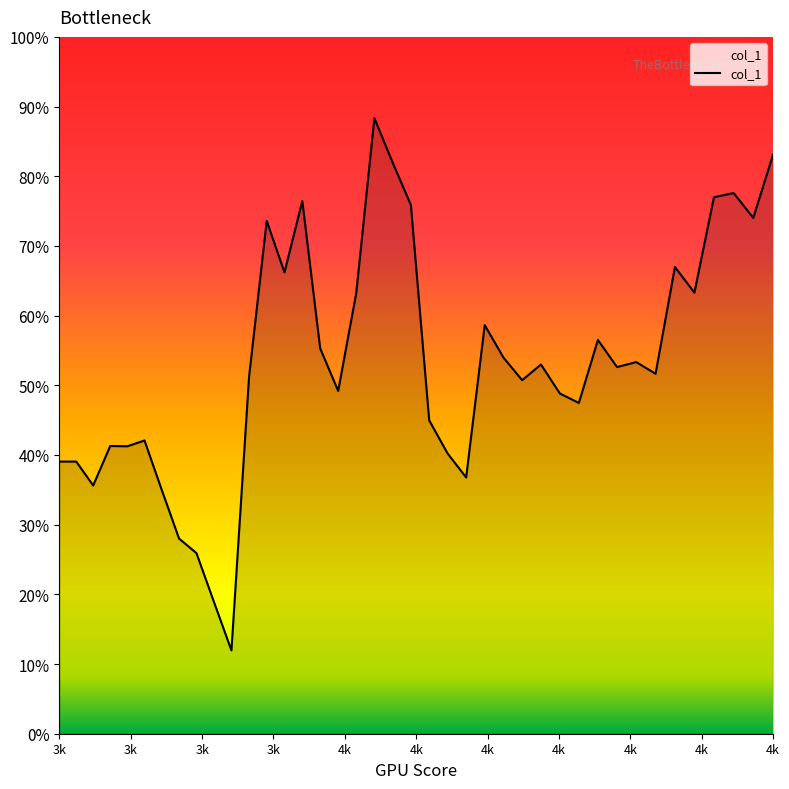

What is the smallest value displayed?

12.0